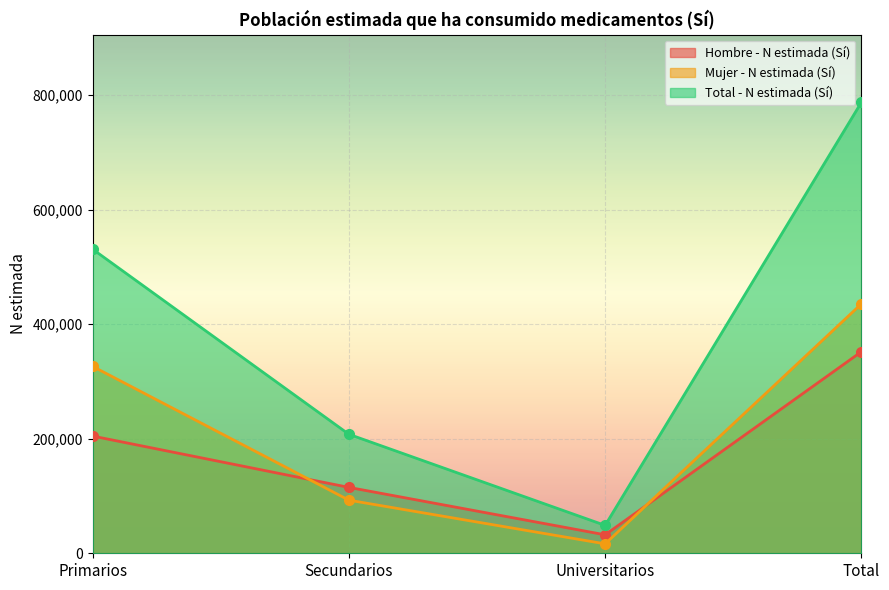

Where is Total - N estimada (Sí) nearest to the value 418130?

Primarios